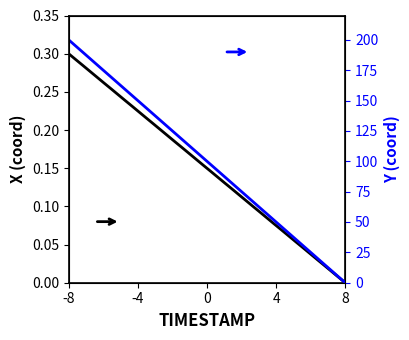

Which series has the largest total across all categories?

Y